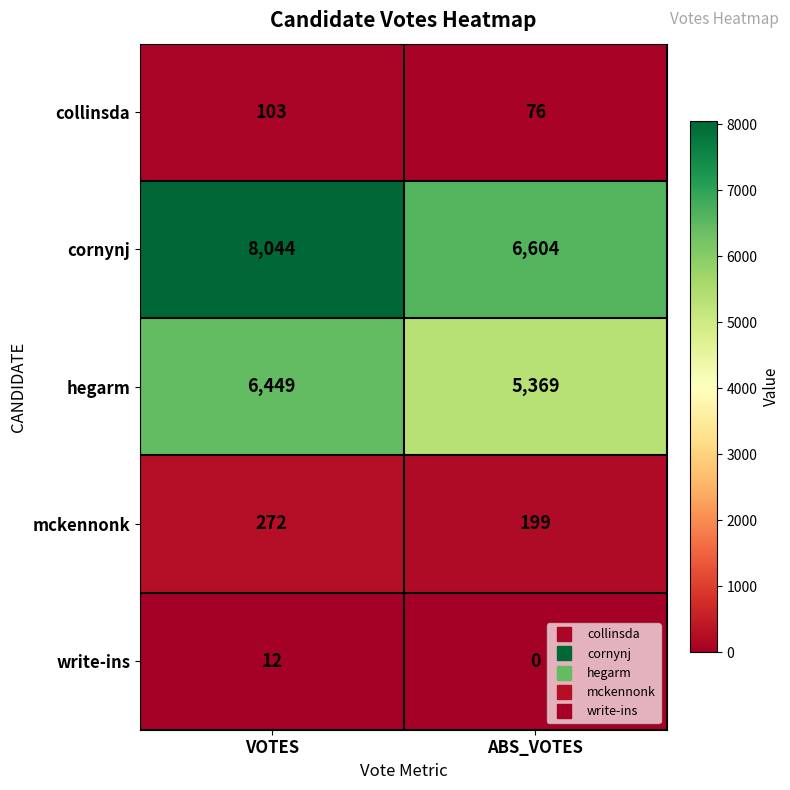

At which label is collinsda closest to 89?

ABS_VOTES